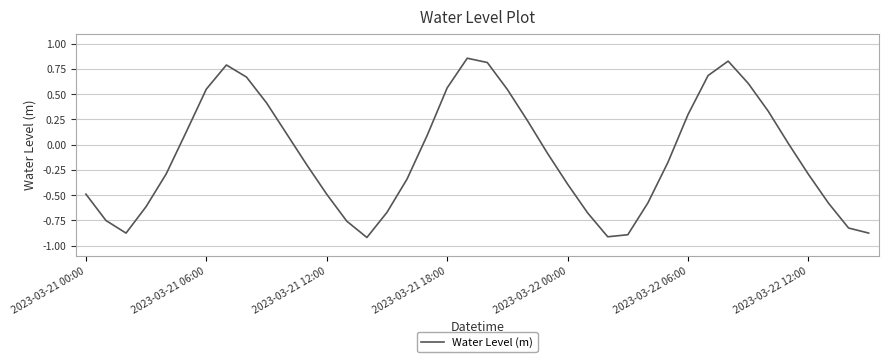

Between 2023-03-21 00:00 and 2023-03-21 18:00, which is larger?

2023-03-21 18:00